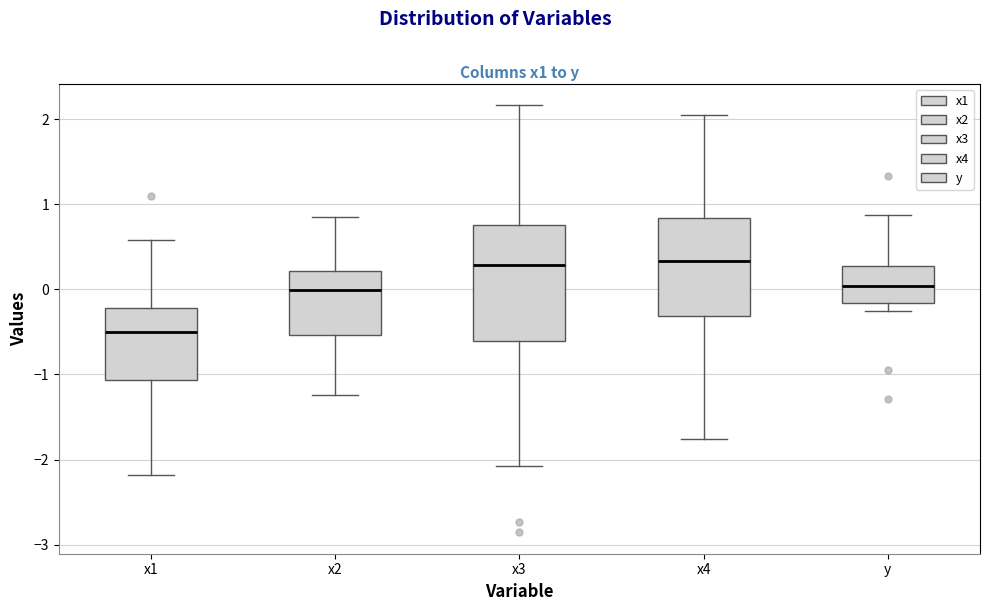

Reading left to right, transcribe this box plot: for each box, give where its median line is, the range the box spans, and where its two whiskers end, as read against the y-axis. The values are not printed on the chart, so give them approximately, as read against the axis.

x1: median -0.5, box -1.1 to -0.2, whiskers -2.2 to 0.6
x2: median 0.0, box -0.5 to 0.2, whiskers -1.2 to 0.8
x3: median 0.3, box -0.6 to 0.8, whiskers -2.1 to 2.2
x4: median 0.3, box -0.3 to 0.8, whiskers -1.8 to 2.0
y: median 0.0, box -0.2 to 0.3, whiskers -0.2 (just below the box's lower edge) to 0.9